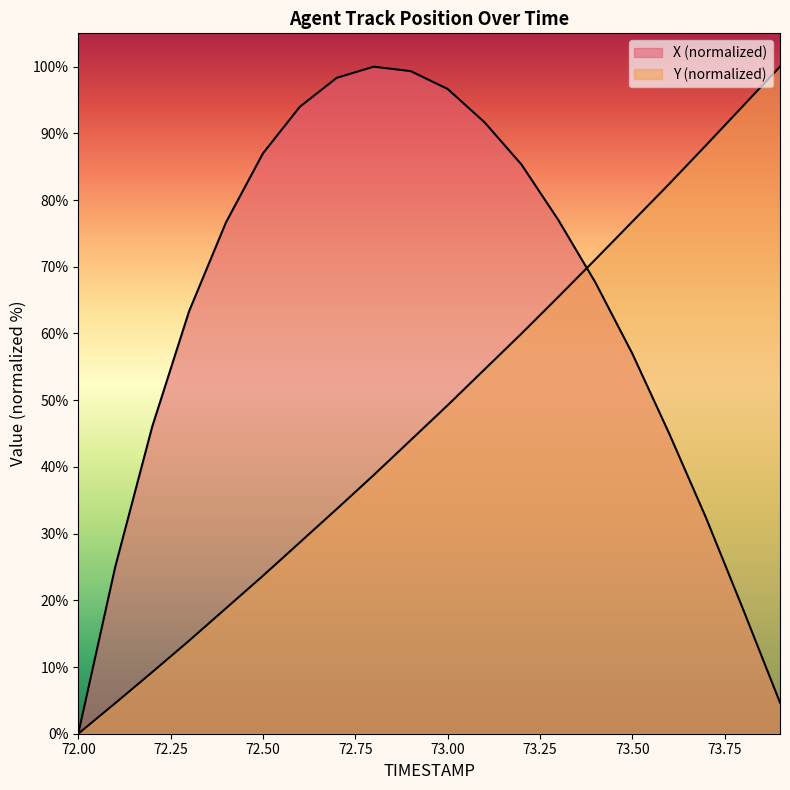

Where does the X series first go above 76?

72.4